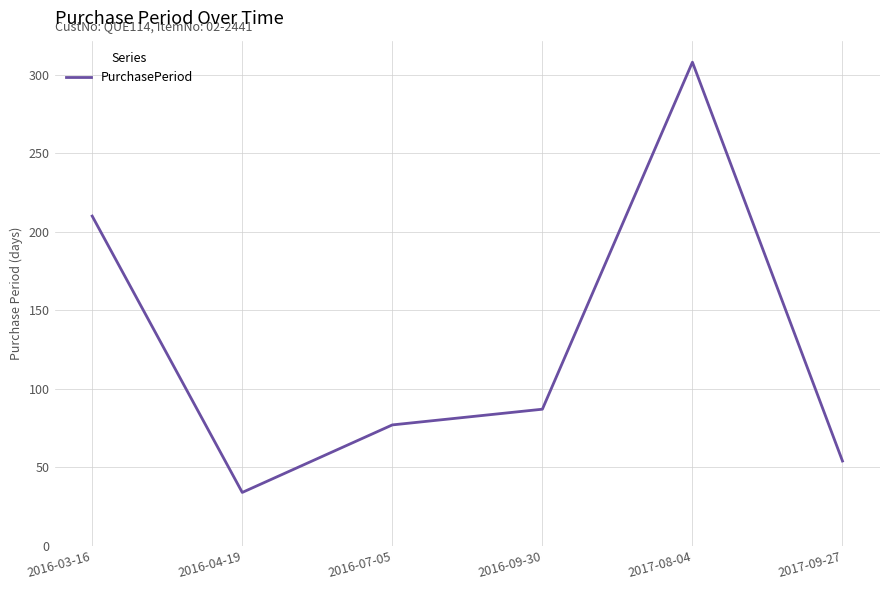

What is the sum of all values?

770